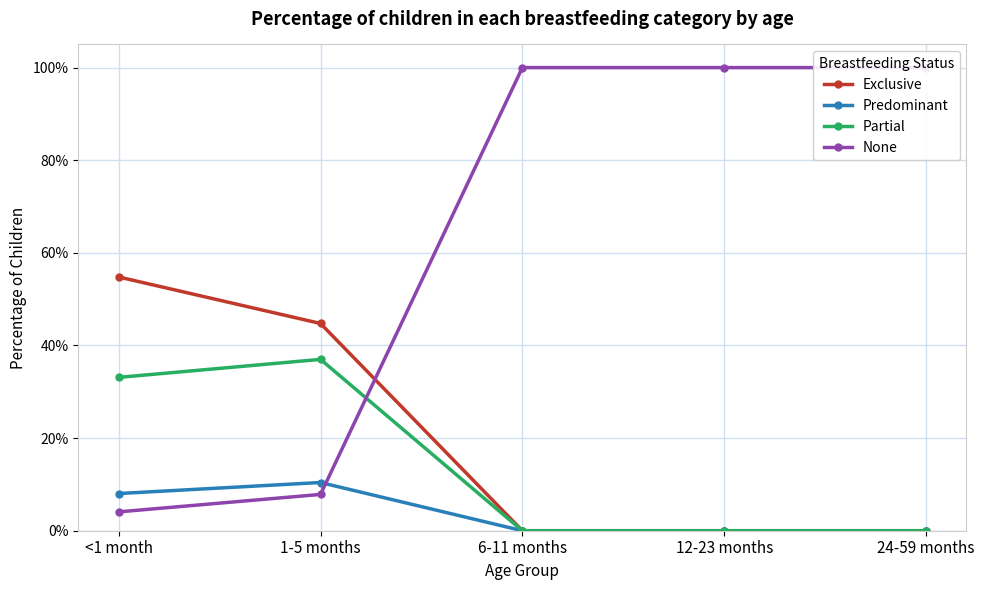

Count the number of data series in this chart.

4